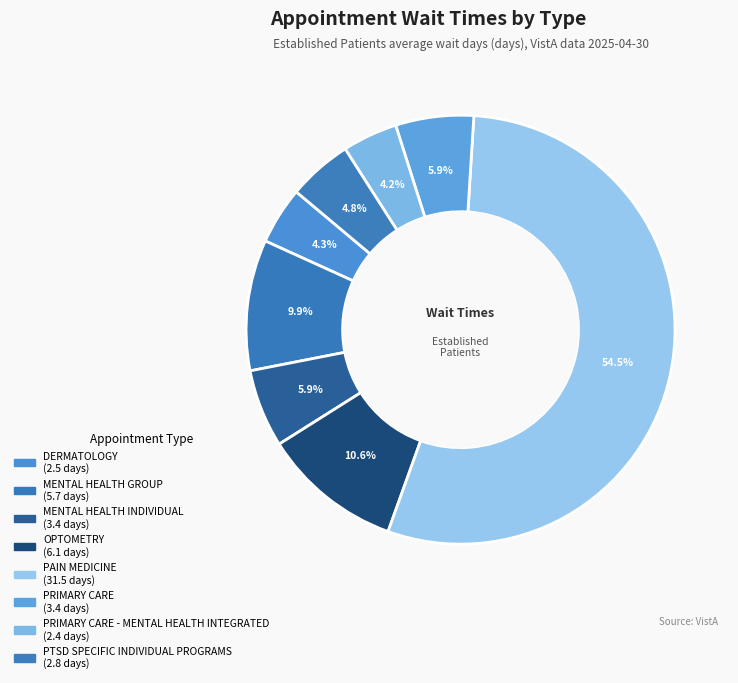

Rank the categories by value from highest to lowest.

PAIN MEDICINE, OPTOMETRY, MENTAL HEALTH GROUP, MENTAL HEALTH INDIVIDUAL, PRIMARY CARE, PTSD SPECIFIC INDIVIDUAL PROGRAMS, DERMATOLOGY, PRIMARY CARE - MENTAL HEALTH INTEGRATED